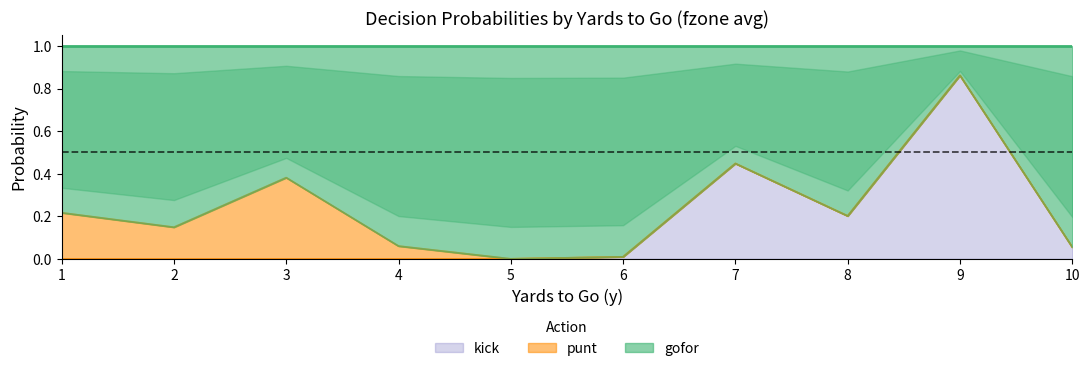

Where is the first local minimum for kick?

8